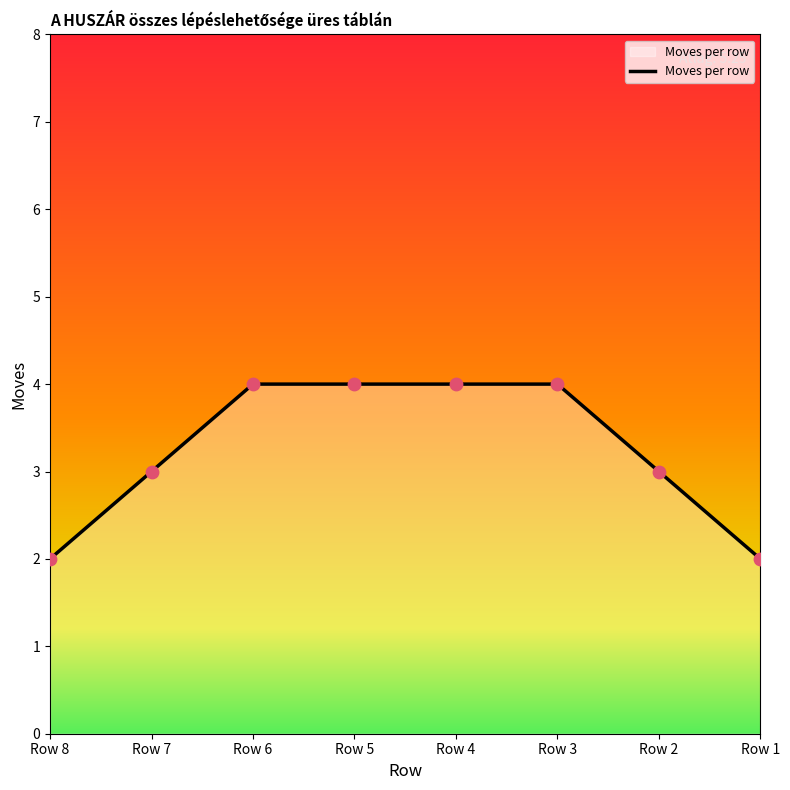

Between Row 4 and Row 7, which is larger?

Row 4